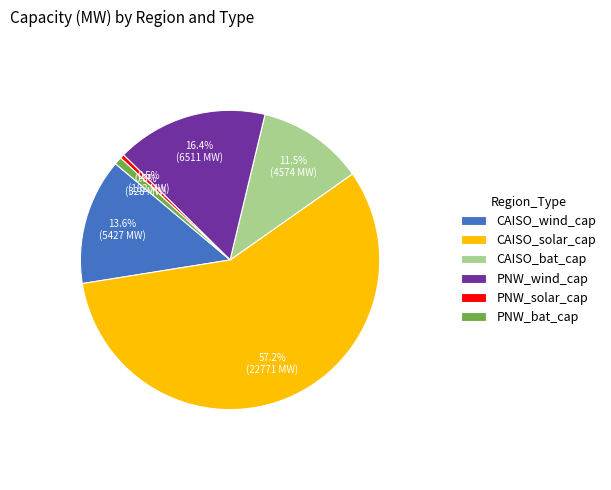

Is CAISO_solar_cap the majority of the pie?

Yes